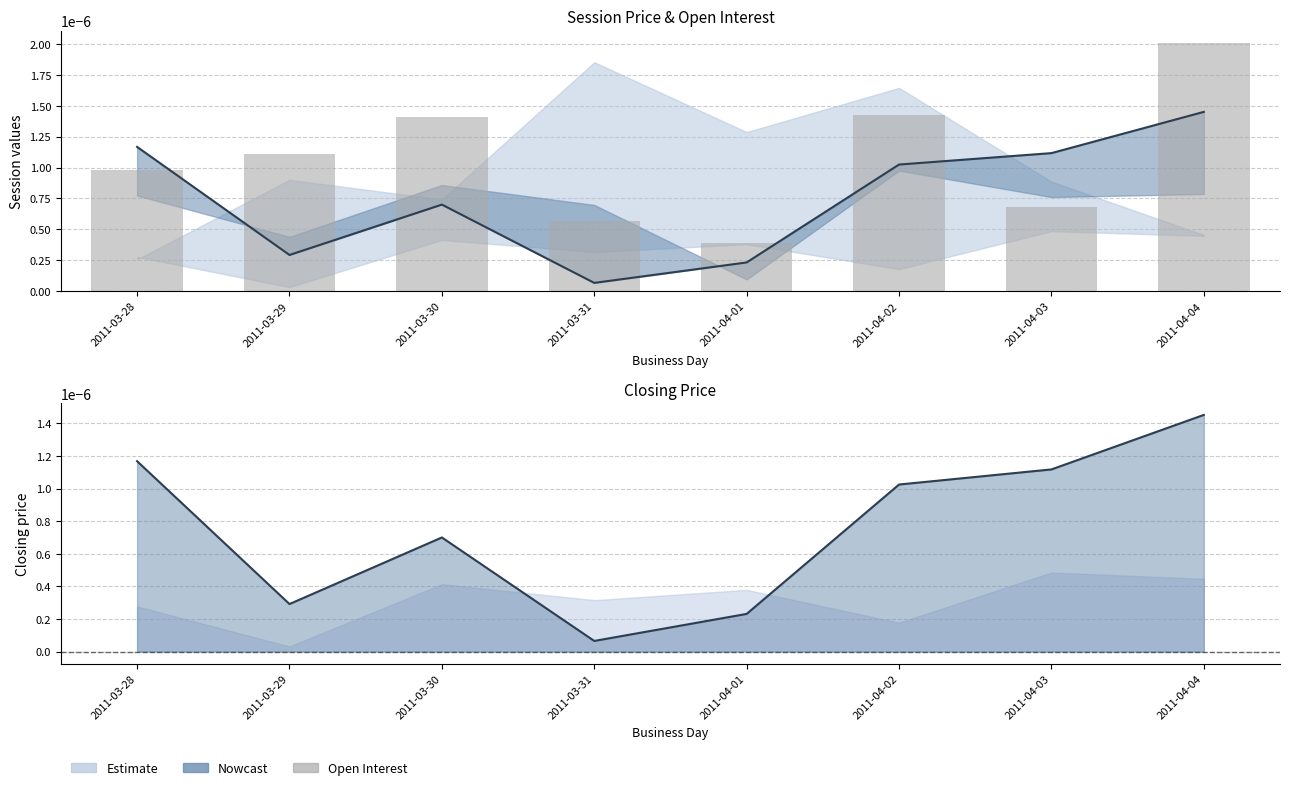

The value of open interest at 2011-03-31 is 0.0. True or false?

True